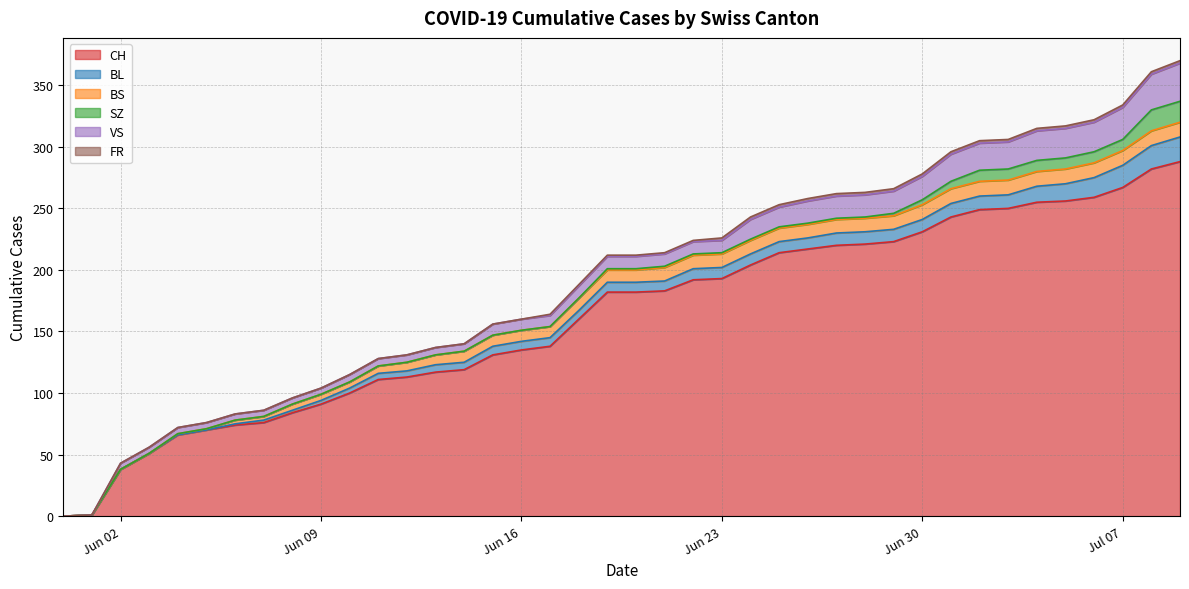

Which series has the largest range (max minus min)?

CH